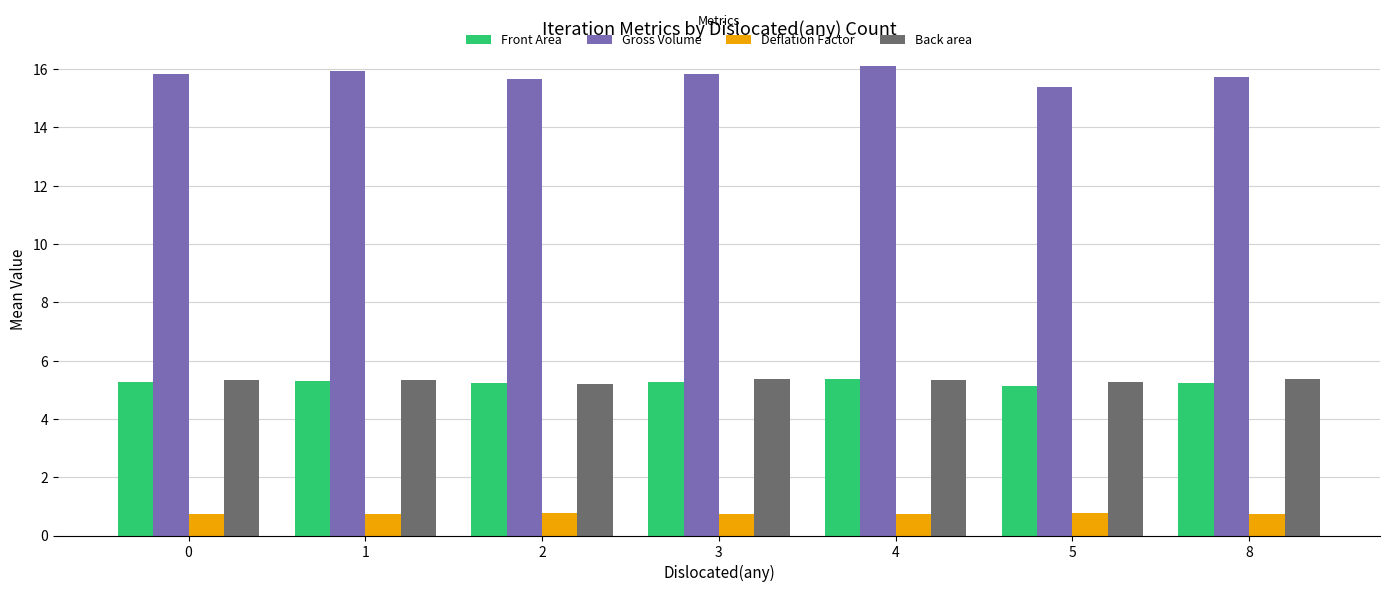

Is it true that Gross Volume equals 7.3 at 3?

False